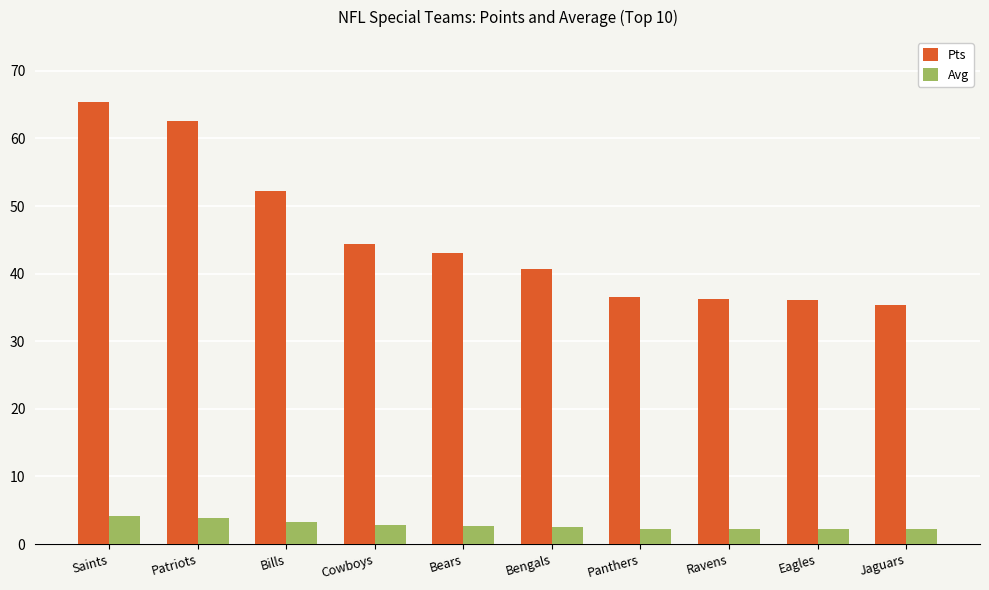

What is the difference between the maximum and second lowest values in the Avg series?

1.8